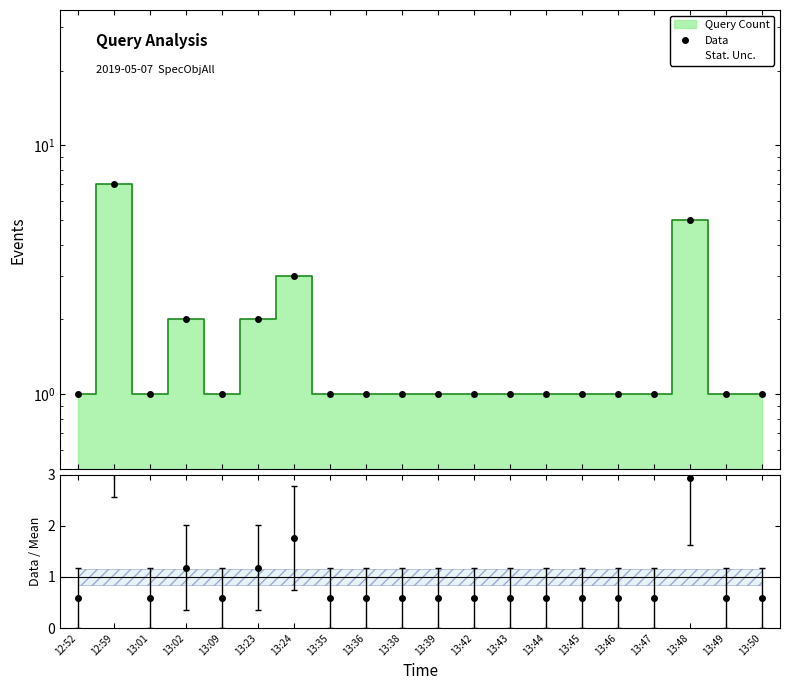

At which label is the value closest to 4?

13:24